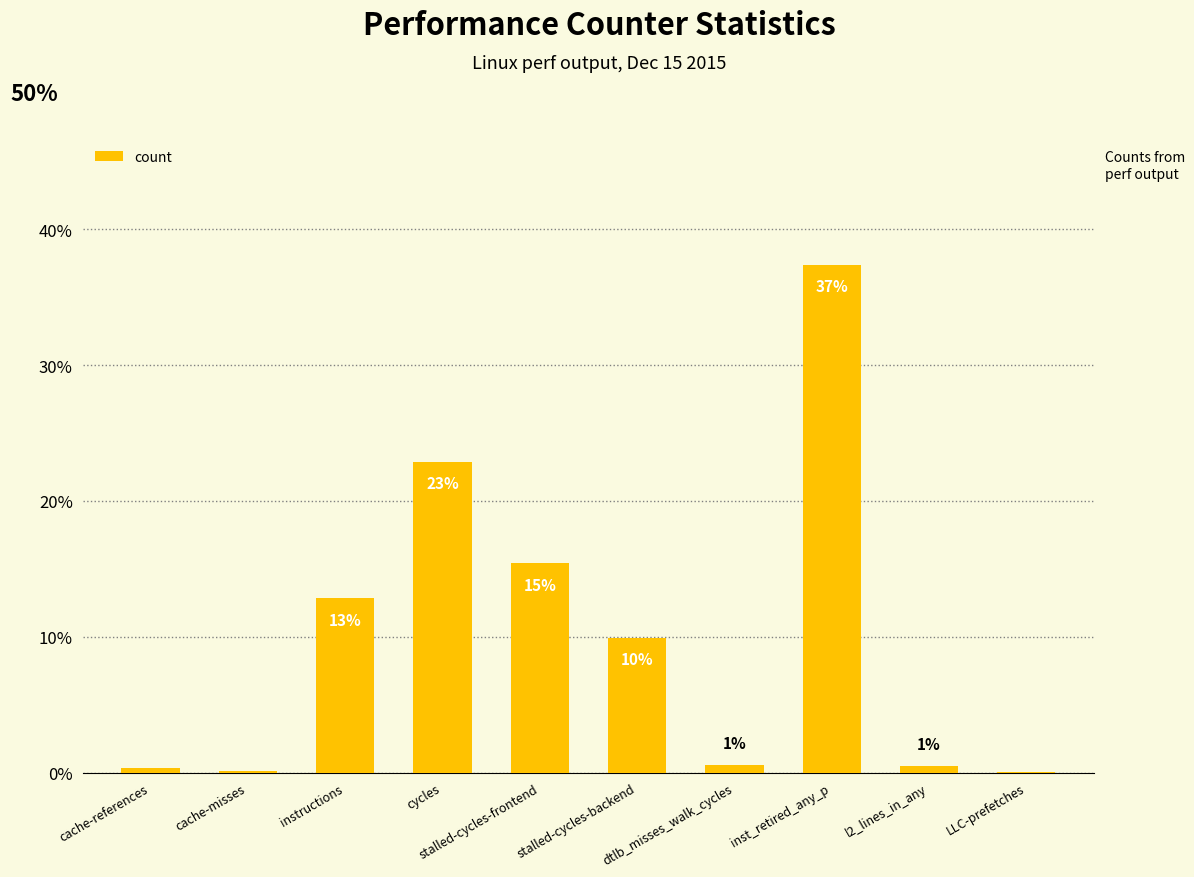

At which label does the data first exceed 9?

instructions